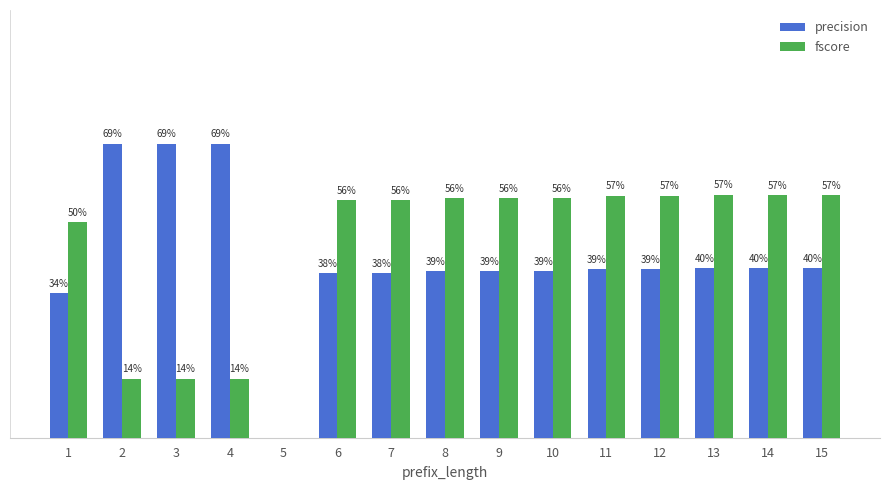

What are all the series names shown in the legend?

precision, fscore